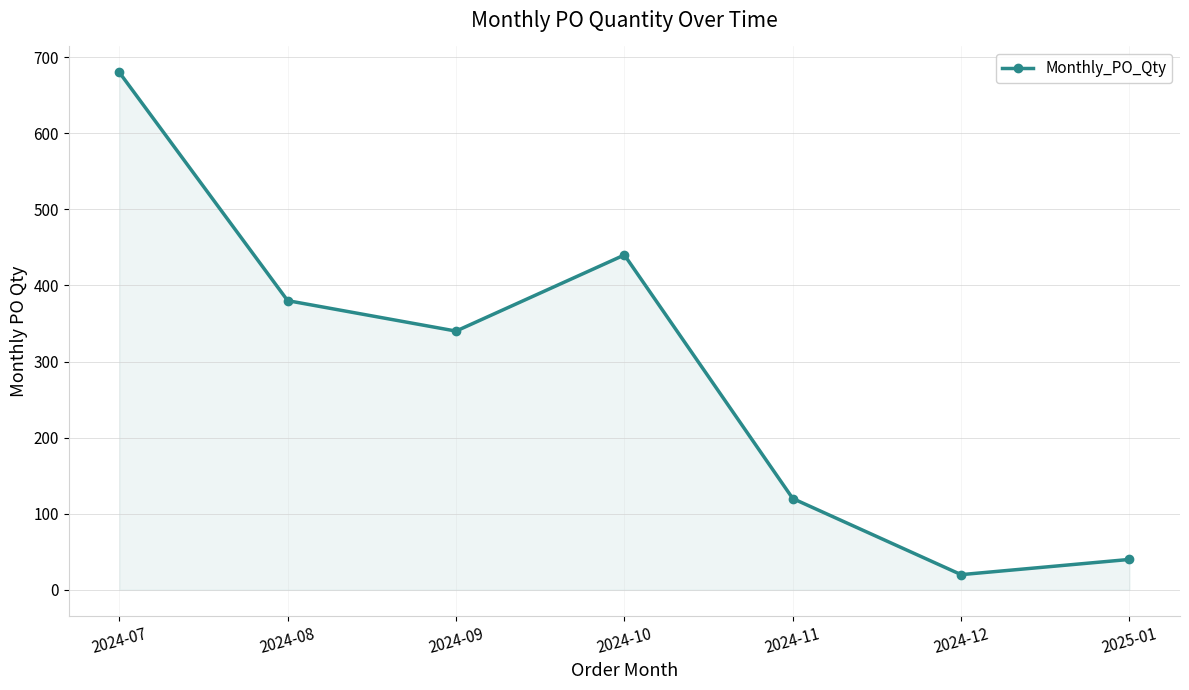

Reading left to right, list all the values displayed in this chart.

2024-07=680	2024-08=380	2024-09=340	2024-10=440	2024-11=120	2024-12=20	2025-01=40